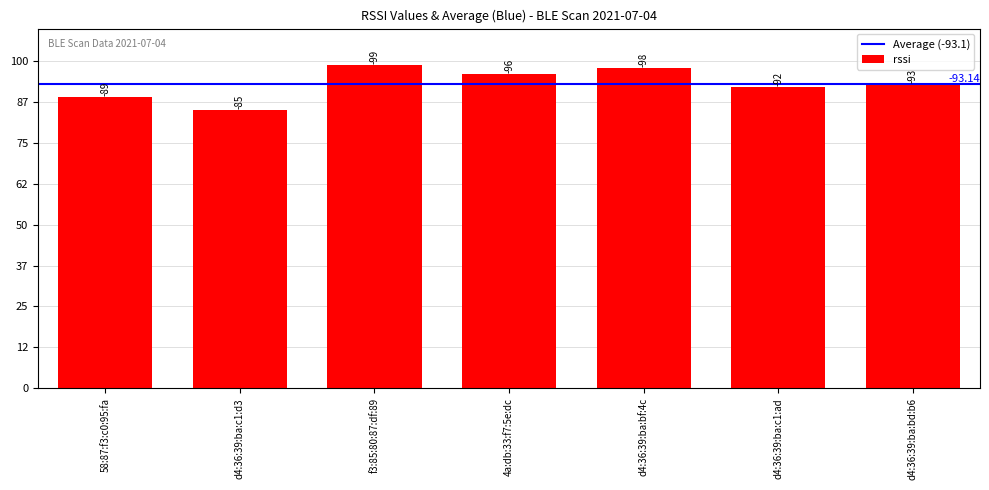

Is it true that the value at d4:36:39:ba:bd:b6 is 29?

False